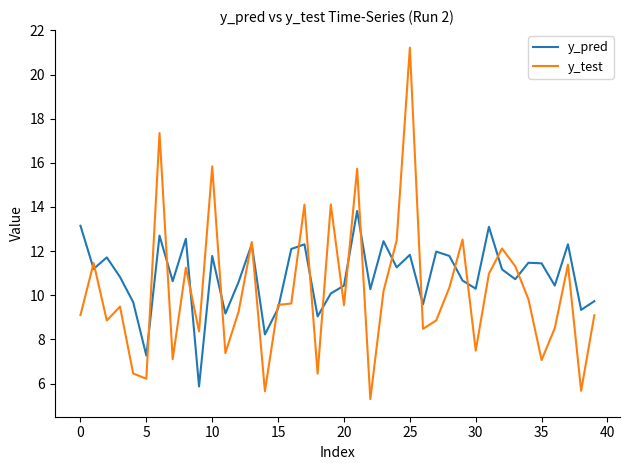

True or false: y_test has more than 1 points higher than both neighbors.

True